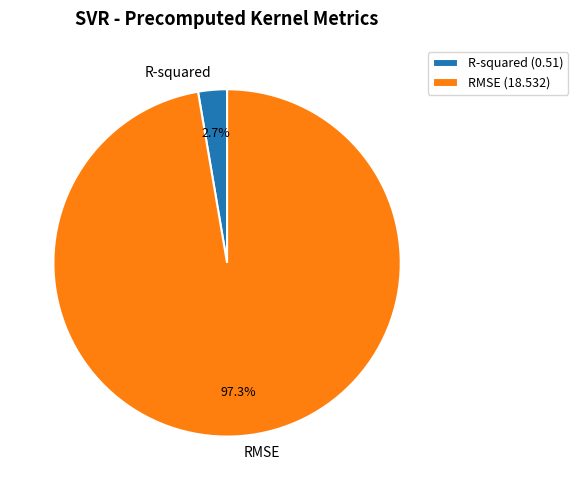

What is the largest slice in the pie chart?

RMSE